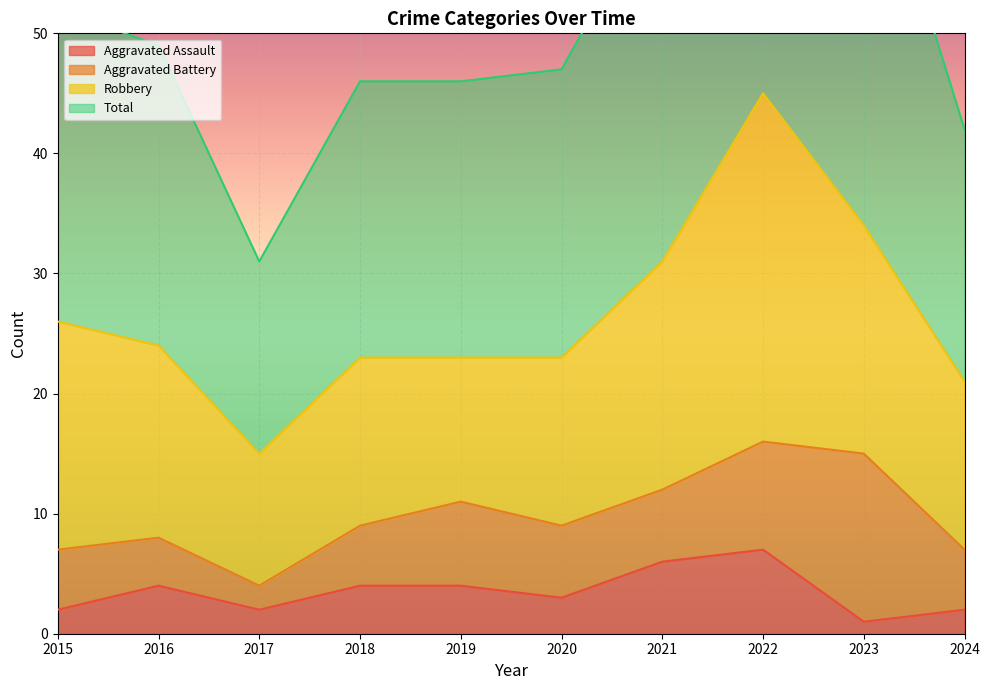

True or false: Aggravated Assault has a value of 8 at 2021.

False